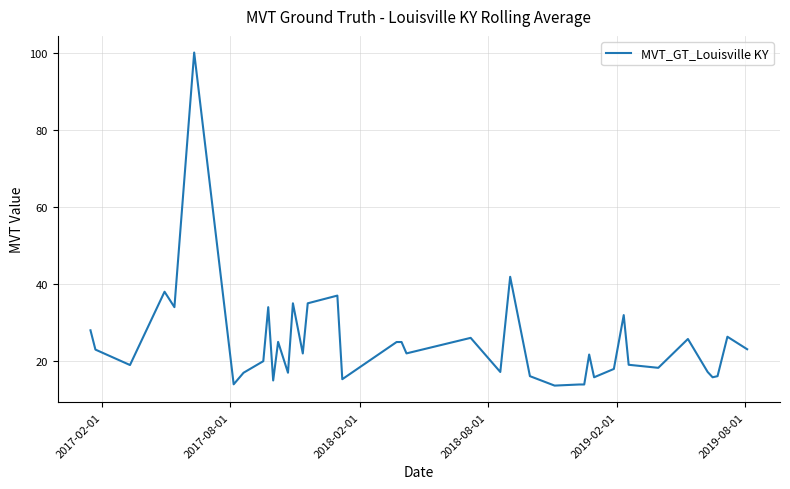

What is the maximum value shown in the chart?

100.0